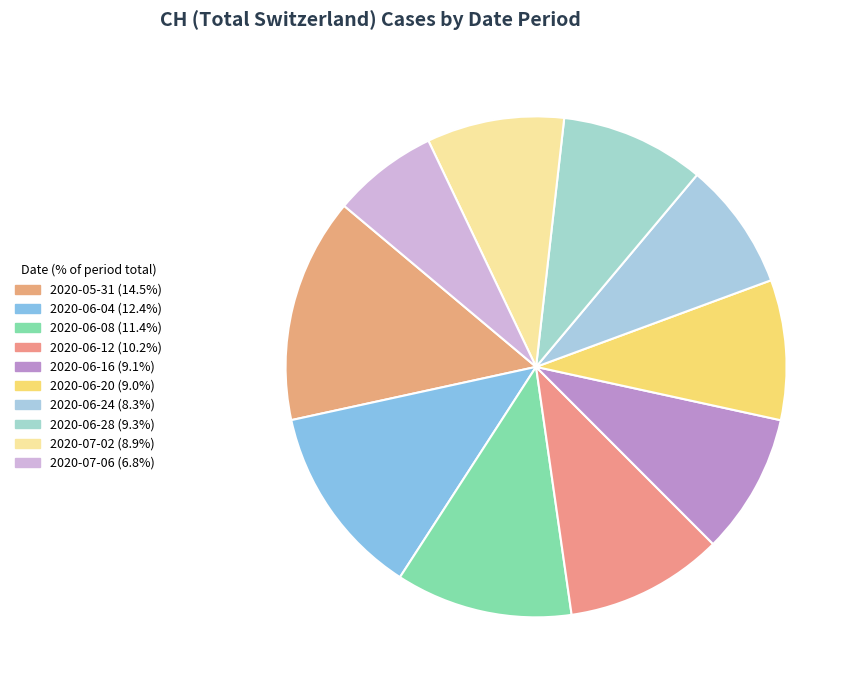

How many segments does this pie chart have?

10